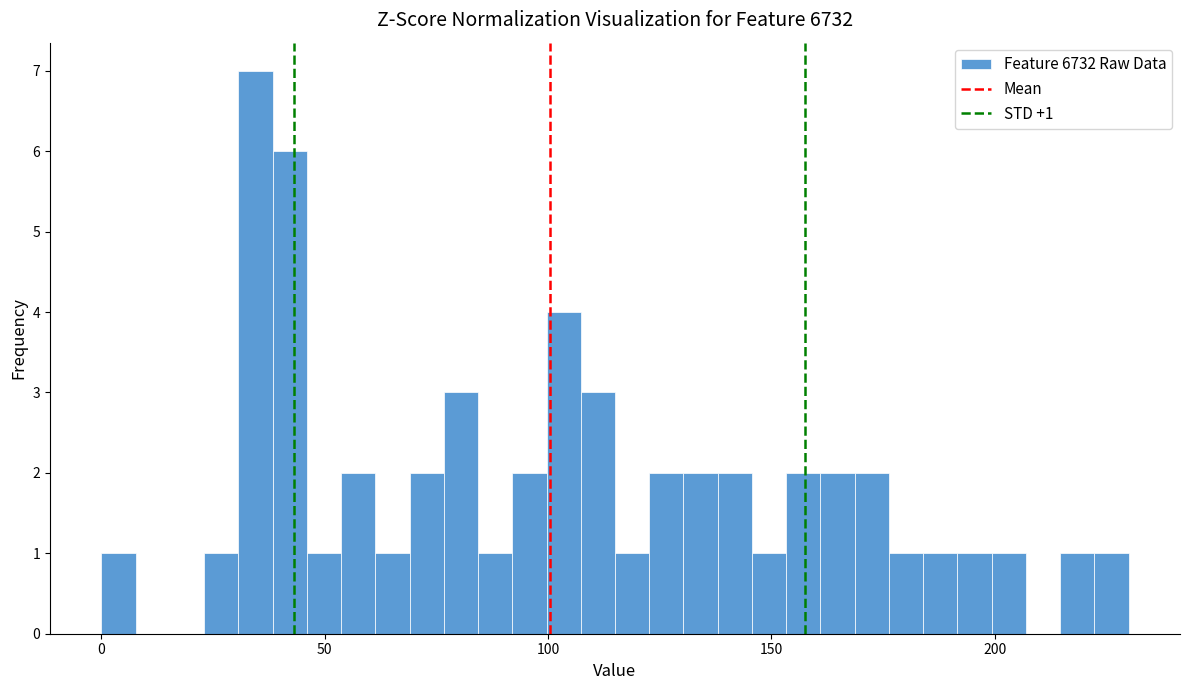

Around what value on the x-axis is the tallest bar? Give the approximate position of its centre, as read against the axis.

35